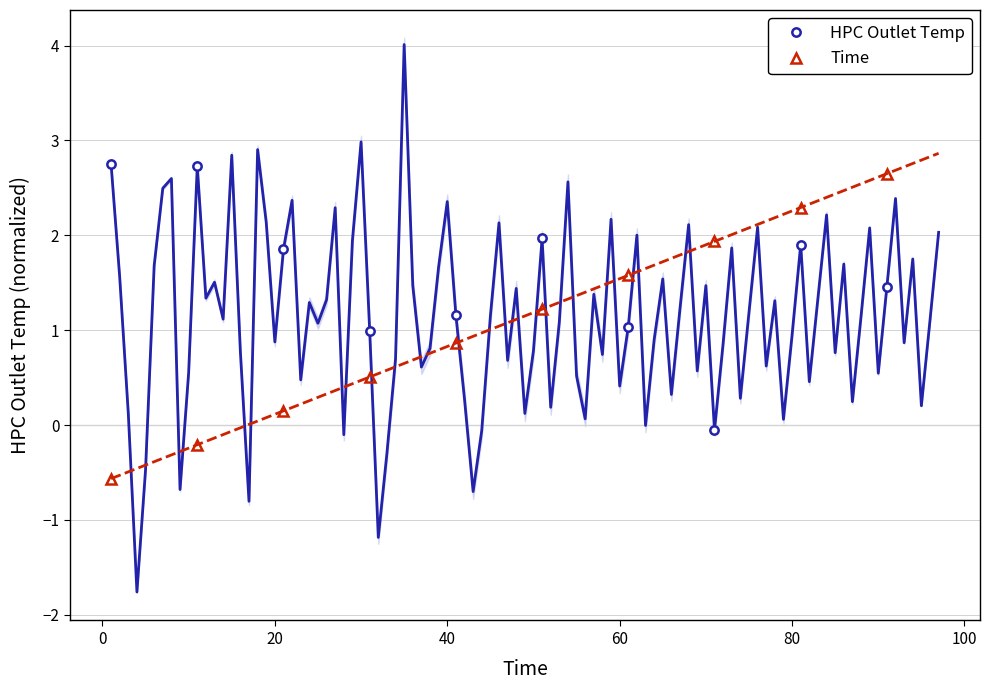

True or false: HPC Outlet Temp and Time intersect in this chart.

True